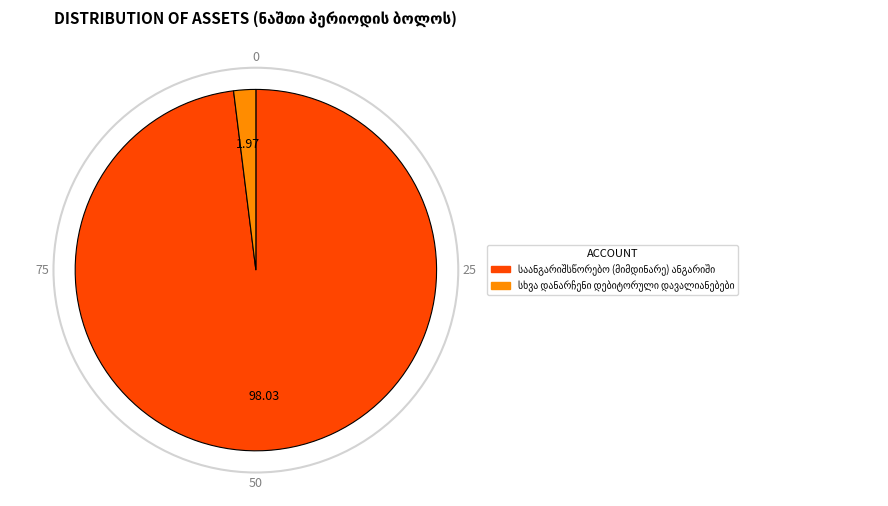

Is there any slice that represents more than half of the pie?

Yes